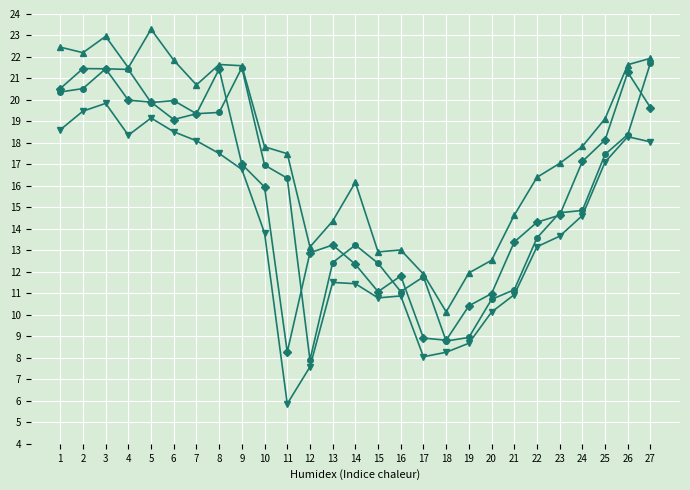

What is the greatest value displayed?

23.3